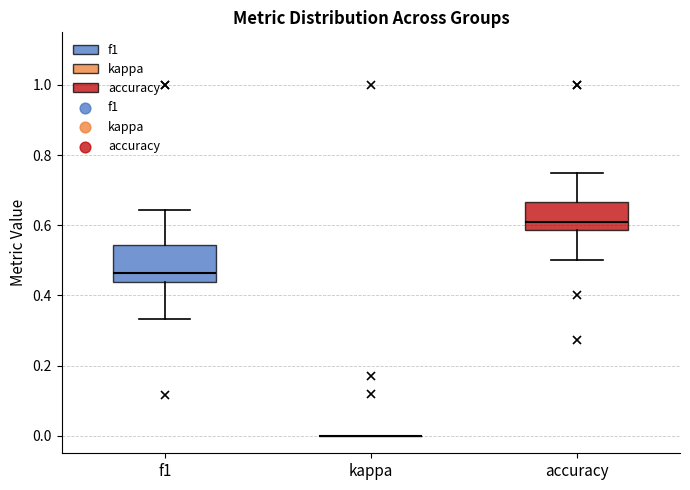

Reading left to right, transcribe this box plot: for each box, give where its median line is, the range the box spans, and where its two whiskers end, as read against the y-axis. The values are not printed on the chart, so give them approximately, as read against the axis.

f1: median 0.46, box 0.44 to 0.54, whiskers 0.34 to 0.64
kappa: box collapsed to a line at 0.00, whiskers 0.00 to 0.00
accuracy: median 0.62, box 0.58 to 0.66, whiskers 0.50 to 0.76